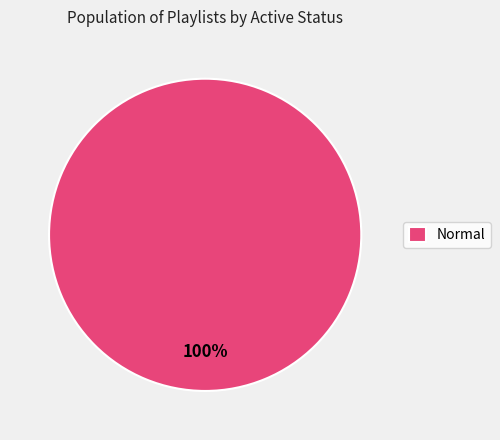

Is there any slice that represents more than half of the pie?

Yes